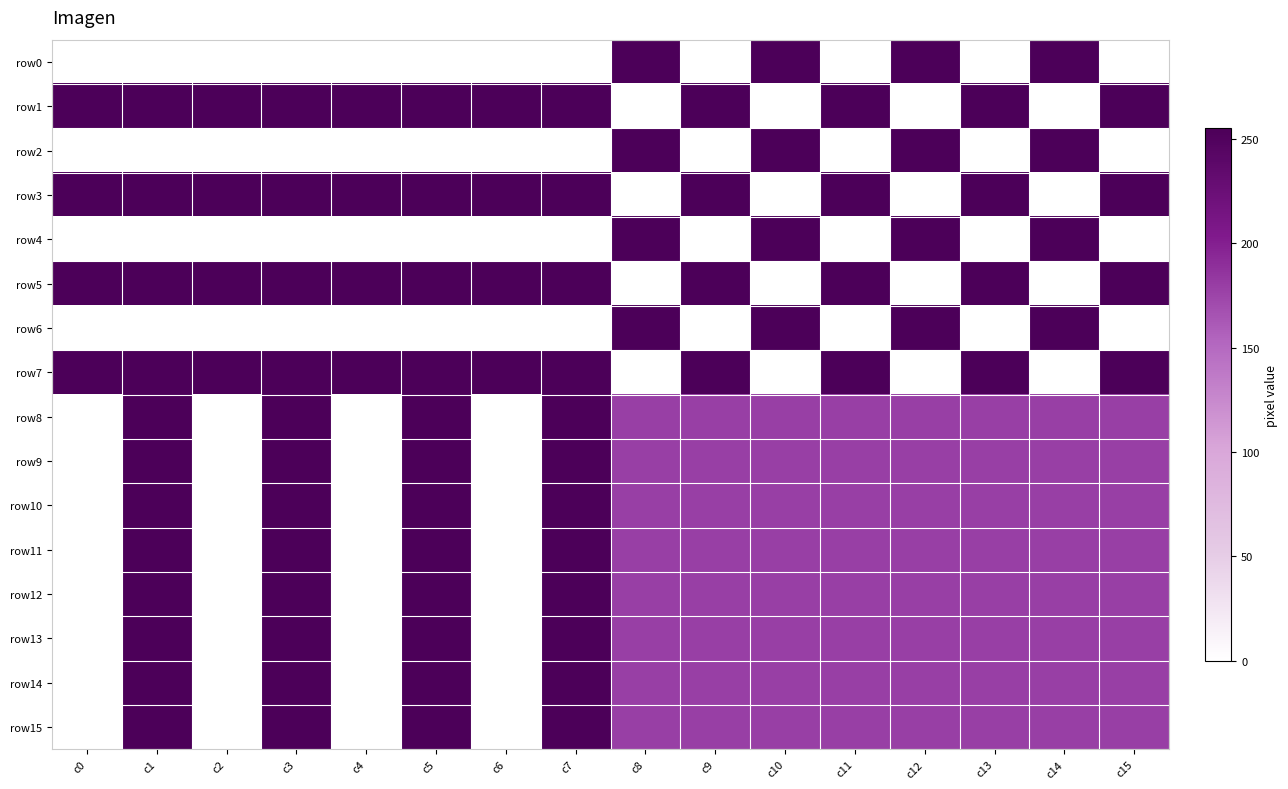

At which category is the sum across all series the highest?

c1